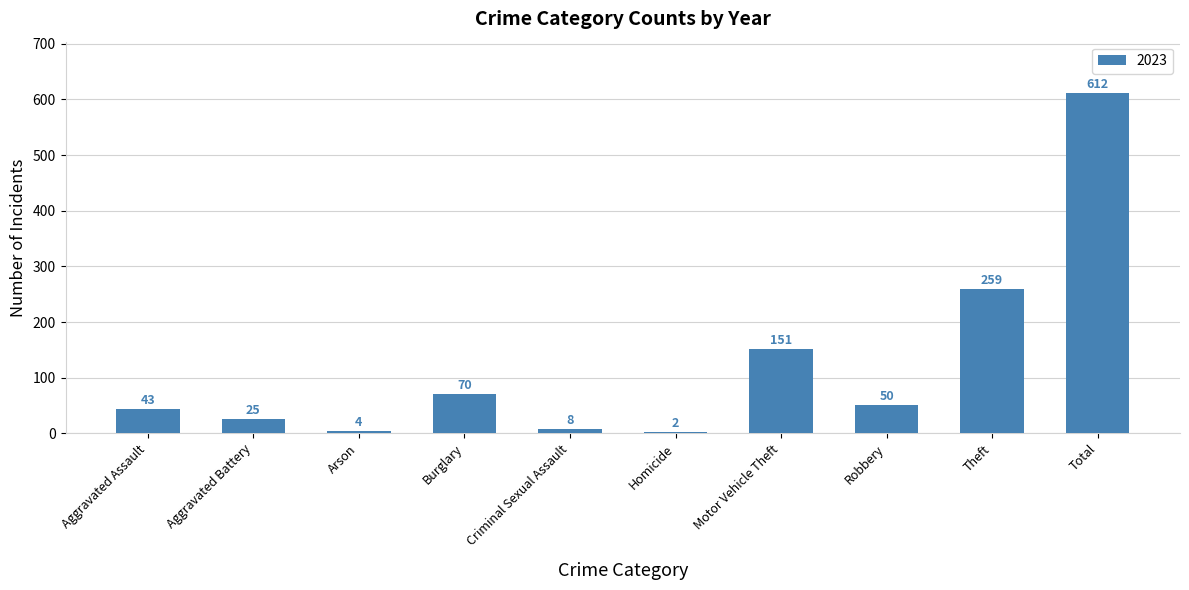

What is the maximum value shown in the chart?

612